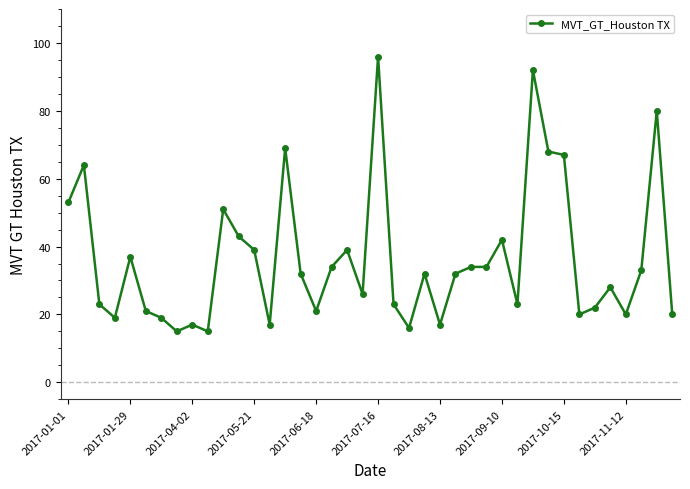

What is the greatest value displayed?

96